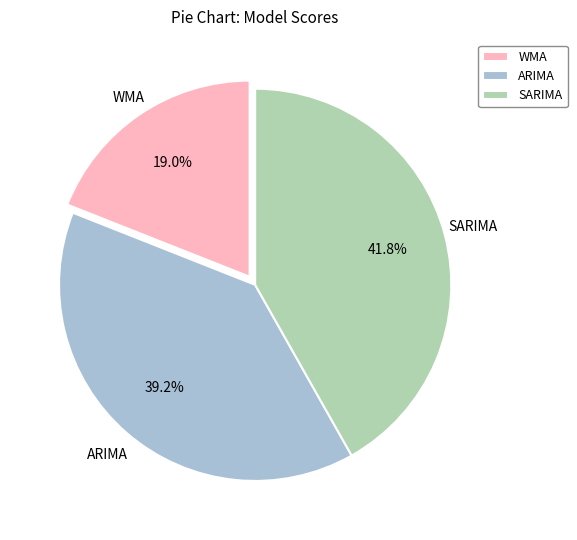

What percentage is the SARIMA slice, to the nearest percent?

42%